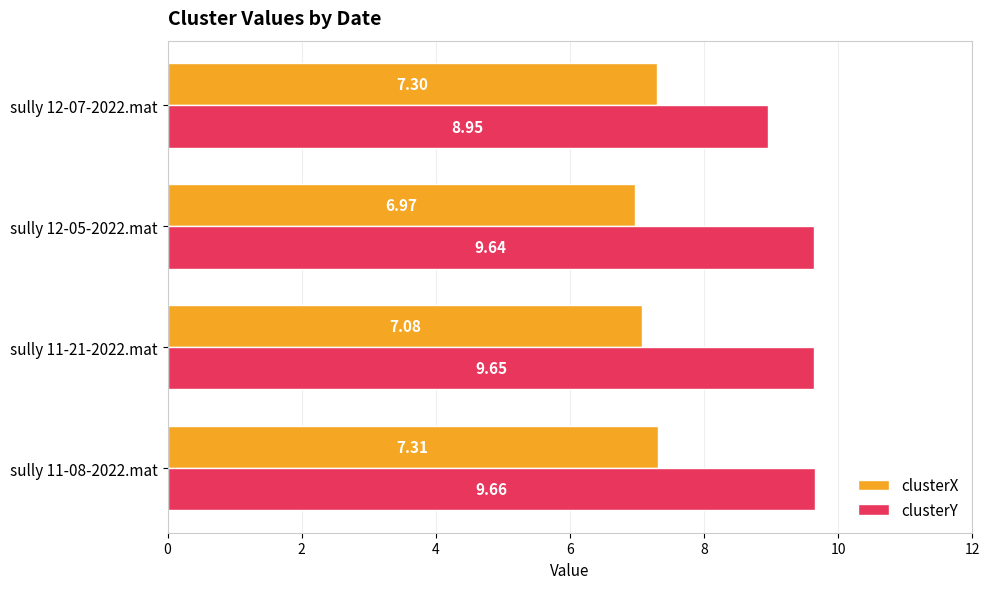

Which series has the largest range (max minus min)?

clusterY